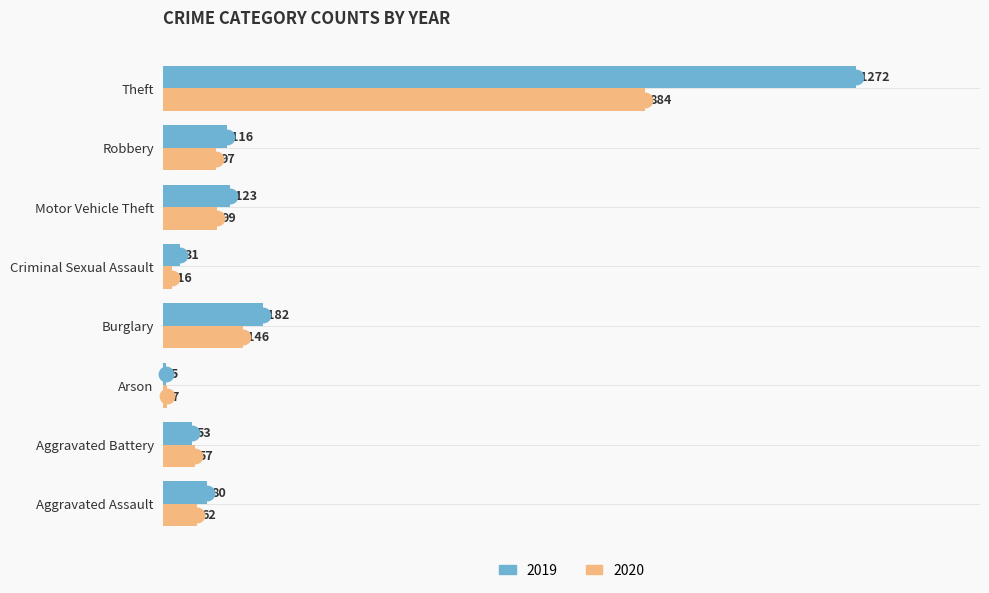

What is the sum of the 2020 values at Arson and Burglary?

153